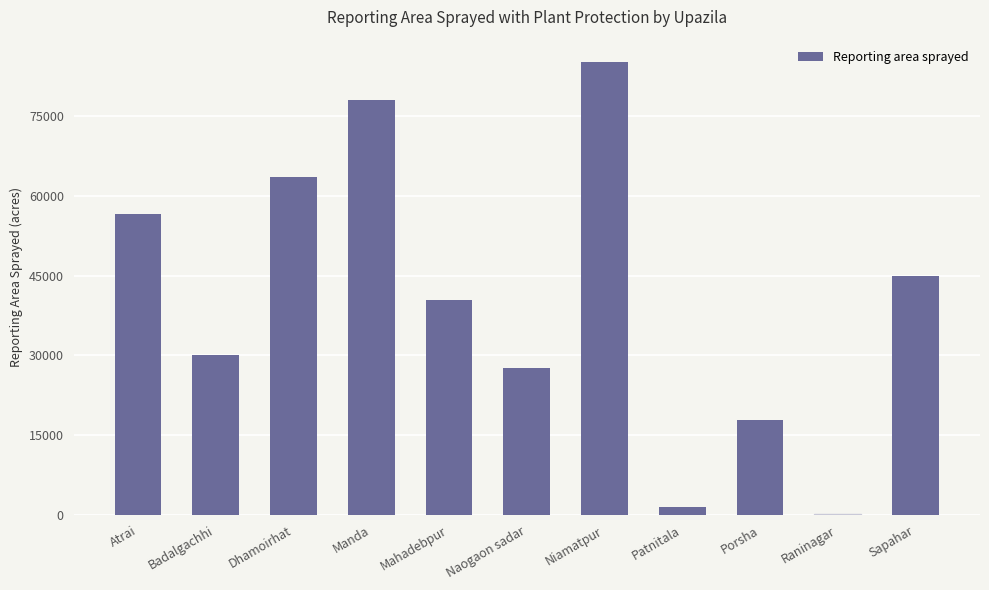

What value does the data have at Porsha, to the nearest 100?

17800